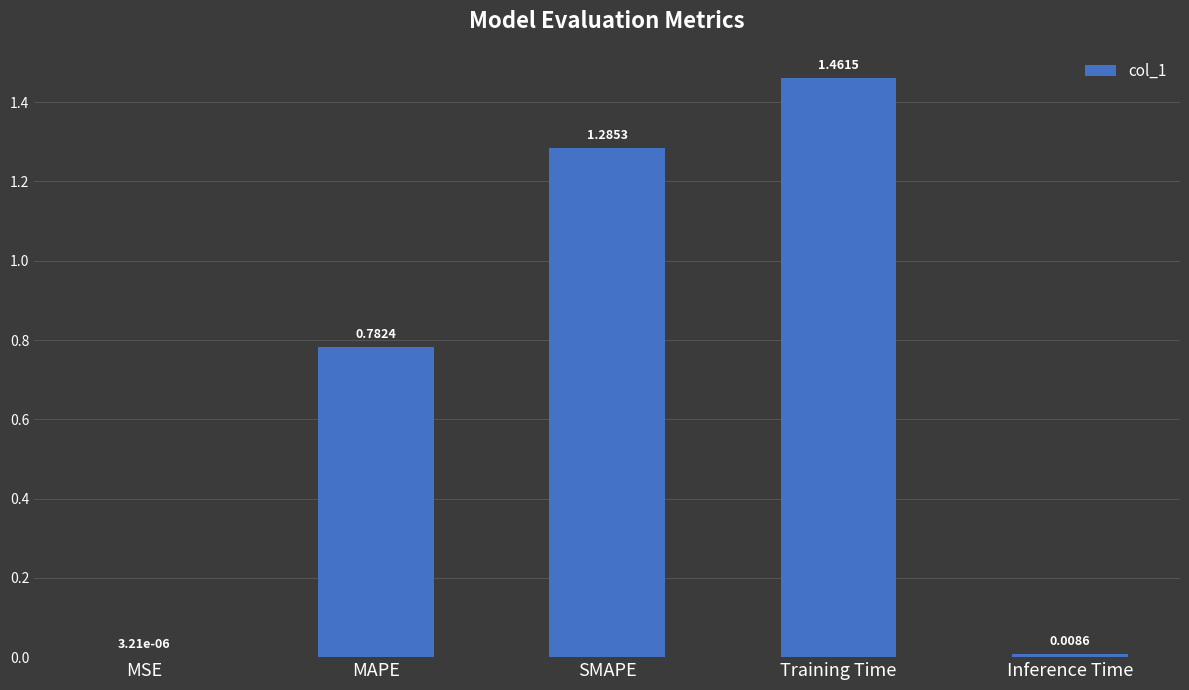

What is the sum of all values?

3.5